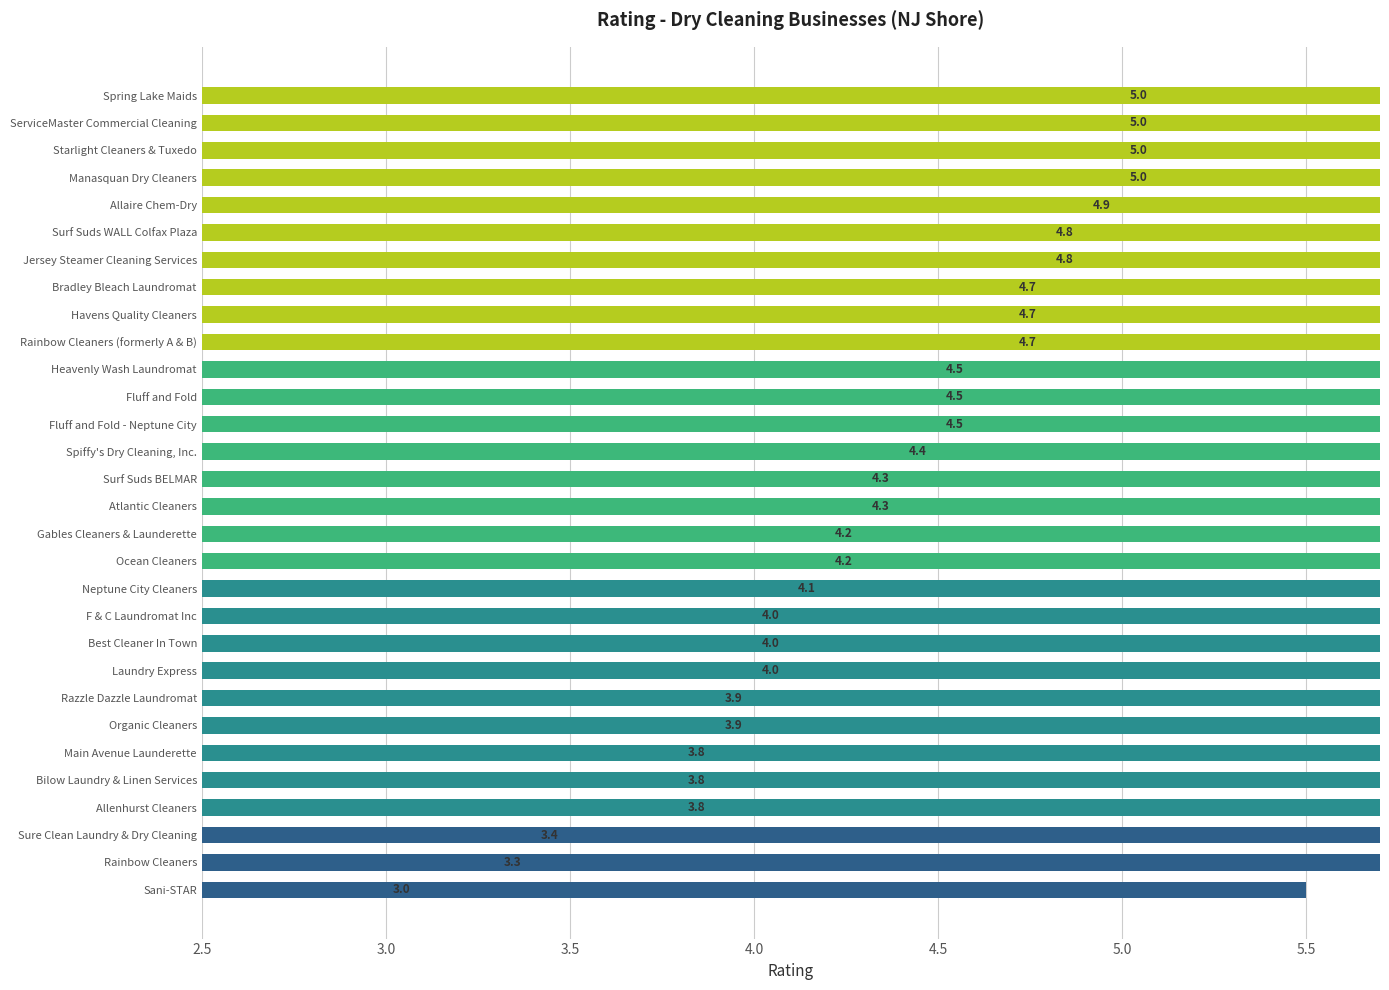

What is the difference between the maximum and minimum values?

2.0